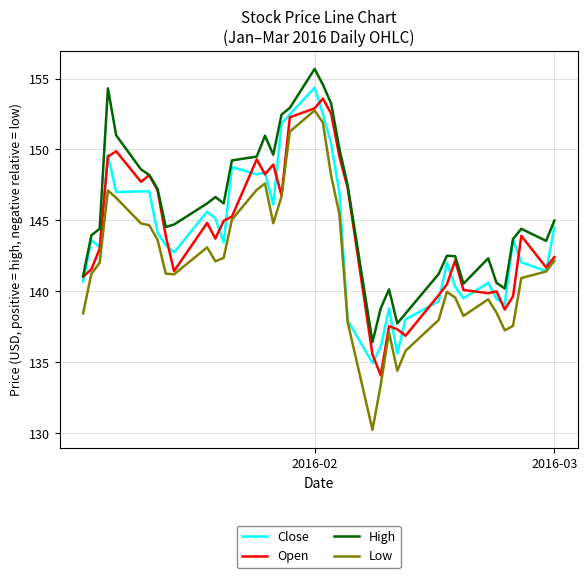

What is the difference between the maximum and minimum values in the Low series?

22.5